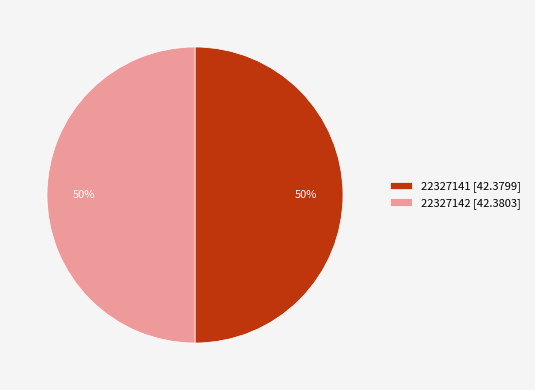

What is the ratio of the value at 22327142 [42.3803] to the value at 22327141 [42.3799]?

1.0